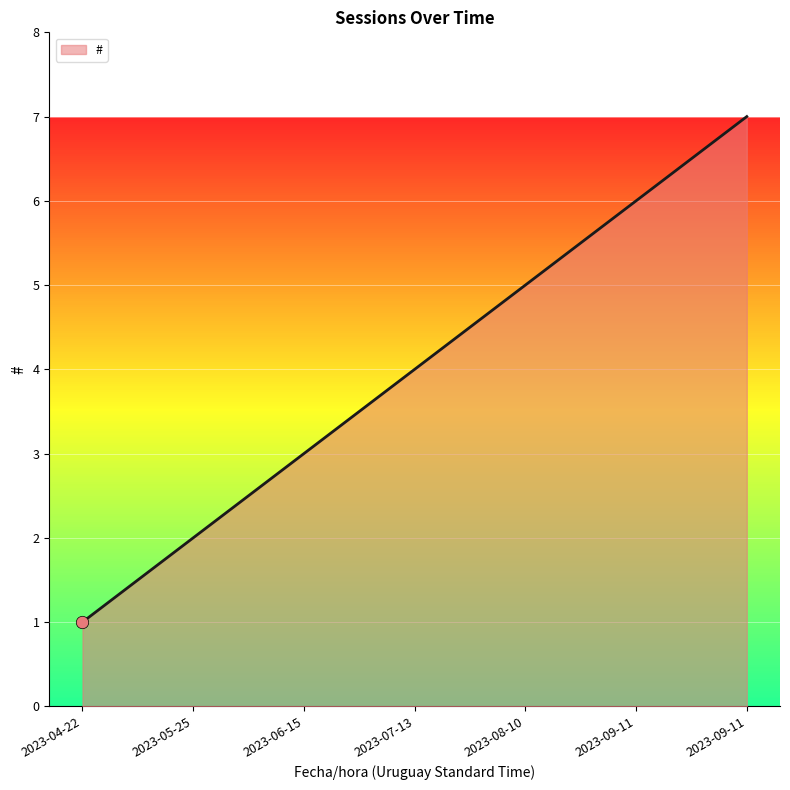

Between 2023-04-22 and 2023-07-13, which is larger?

2023-07-13